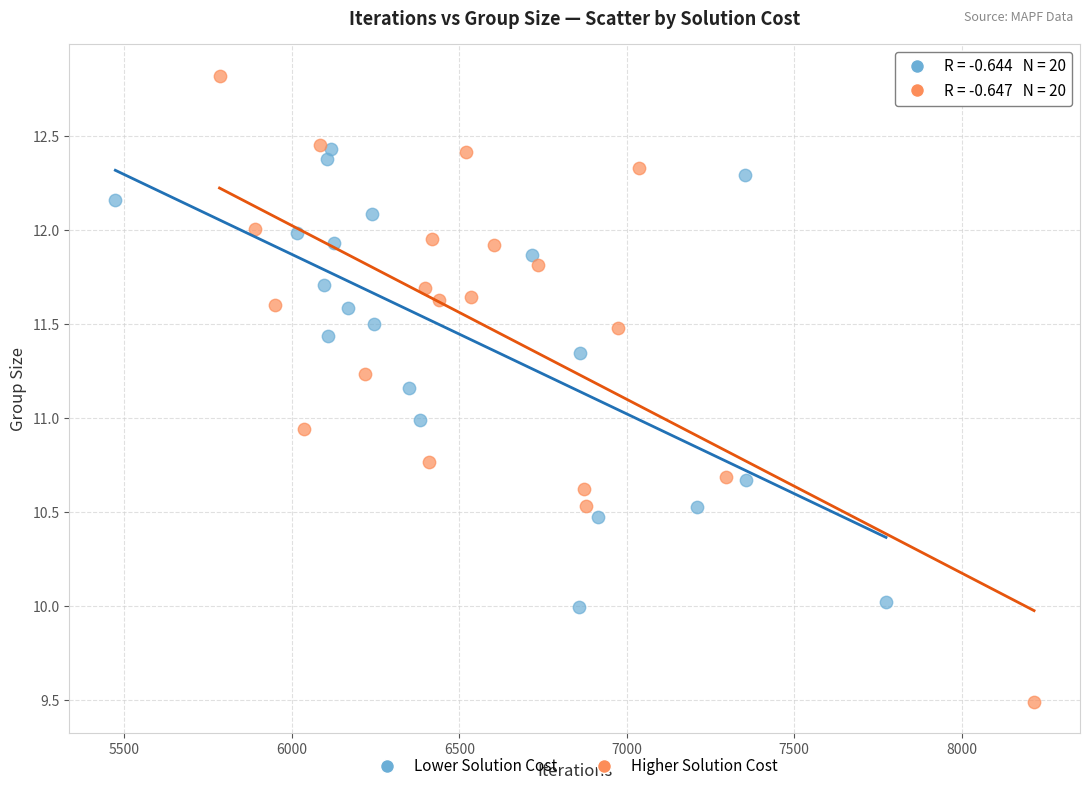

Which series has the widest spread of Y values?

Higher Solution Cost